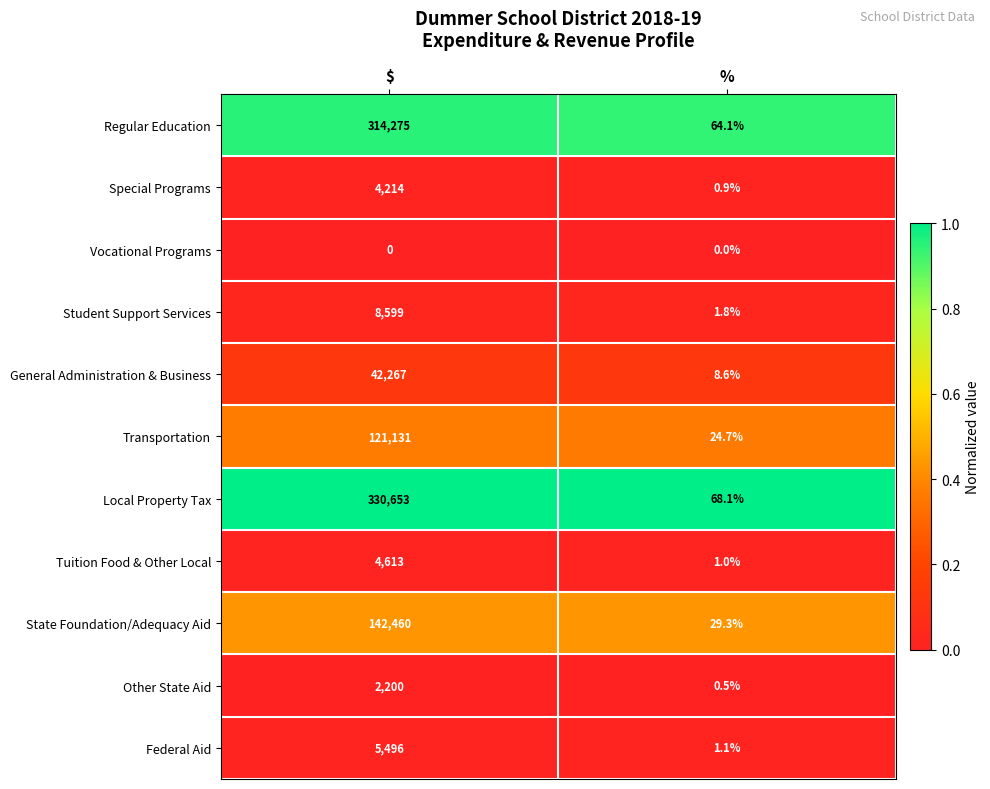

At which category is the sum across all series the highest?

$